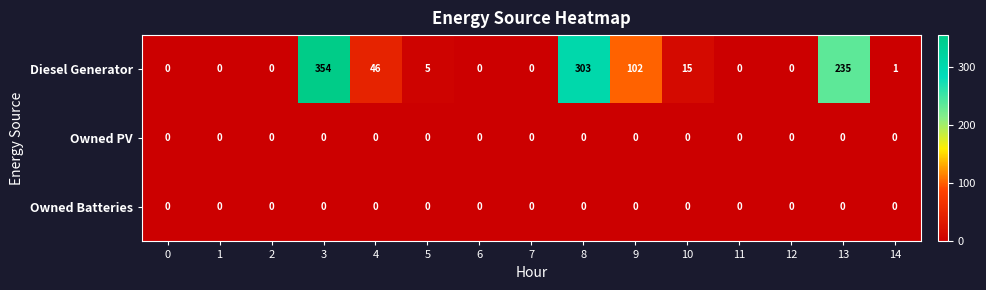

Count the number of categories in the chart.

15